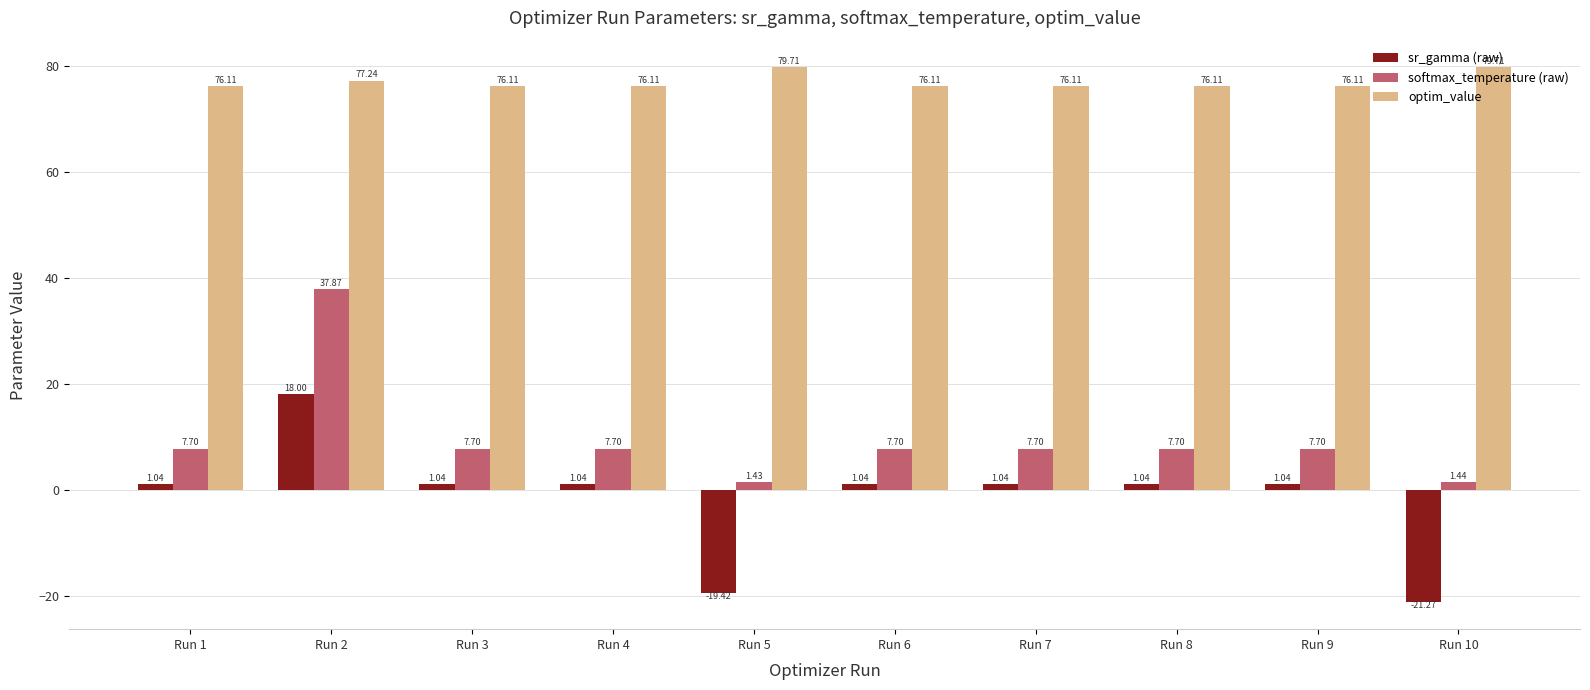

Rank the series at Run 6 from highest to lowest value.

optim_value, softmax_temperature (raw), sr_gamma (raw)